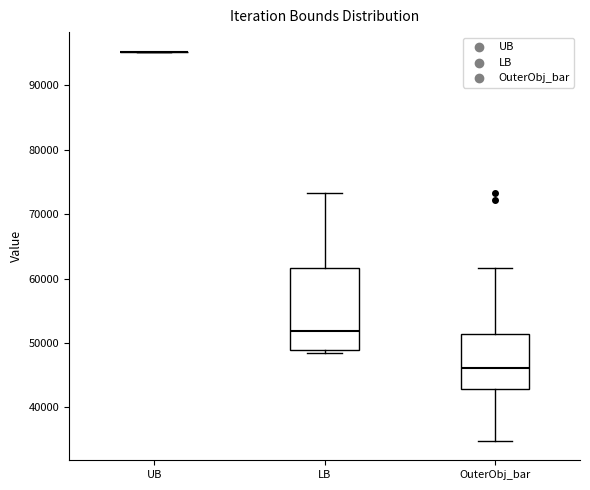

Reading left to right, read every box against the y-axis: the position of its median line, the range the box covers, and the ends of its whiskers. The values are not printed on the chart, so give them approximately, as read against the axis.

UB: box collapsed to a line at 95000, whiskers 95000 to 95000
LB: median 52000, box 49000 to 62000, whiskers 48000 to 73000
OuterObj_bar: median 46000, box 43000 to 51000, whiskers 35000 to 62000